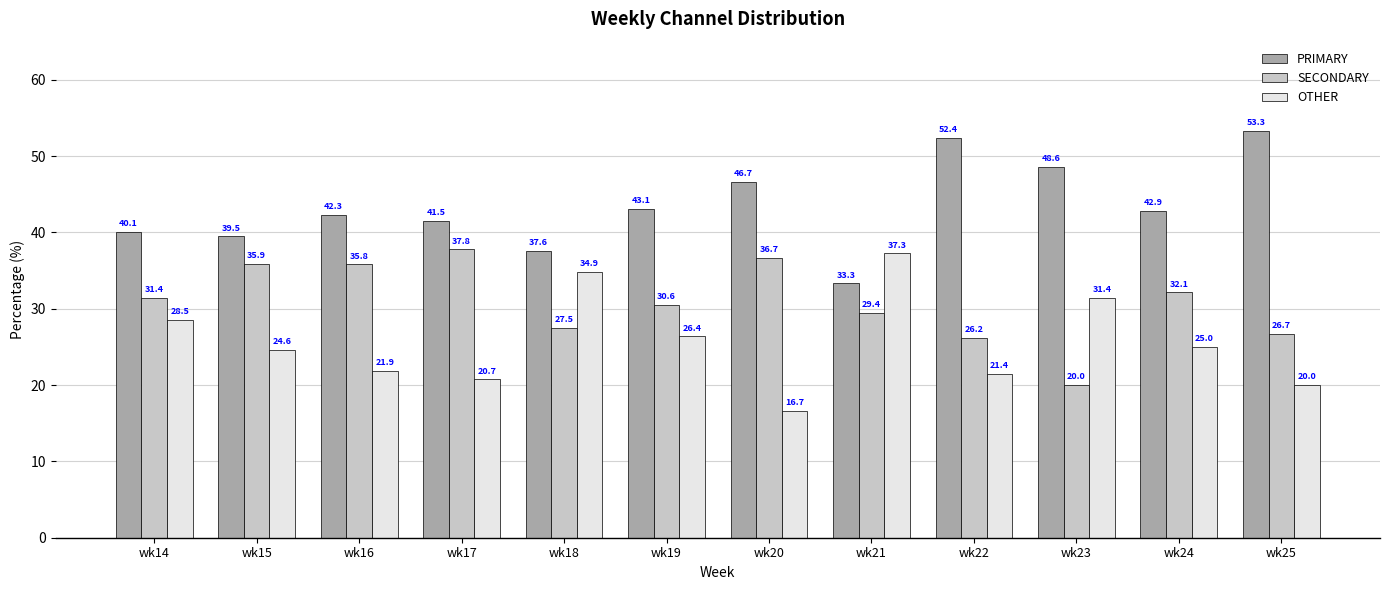

What is the total value across all series at wk25?

100.0